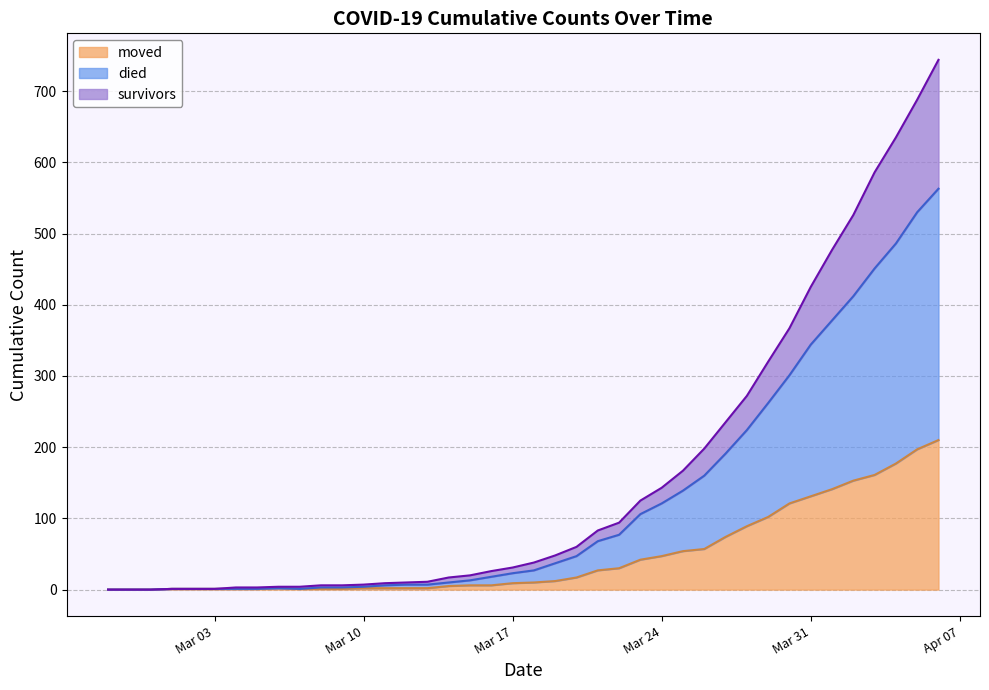

What is the highest value of the moved series?

210